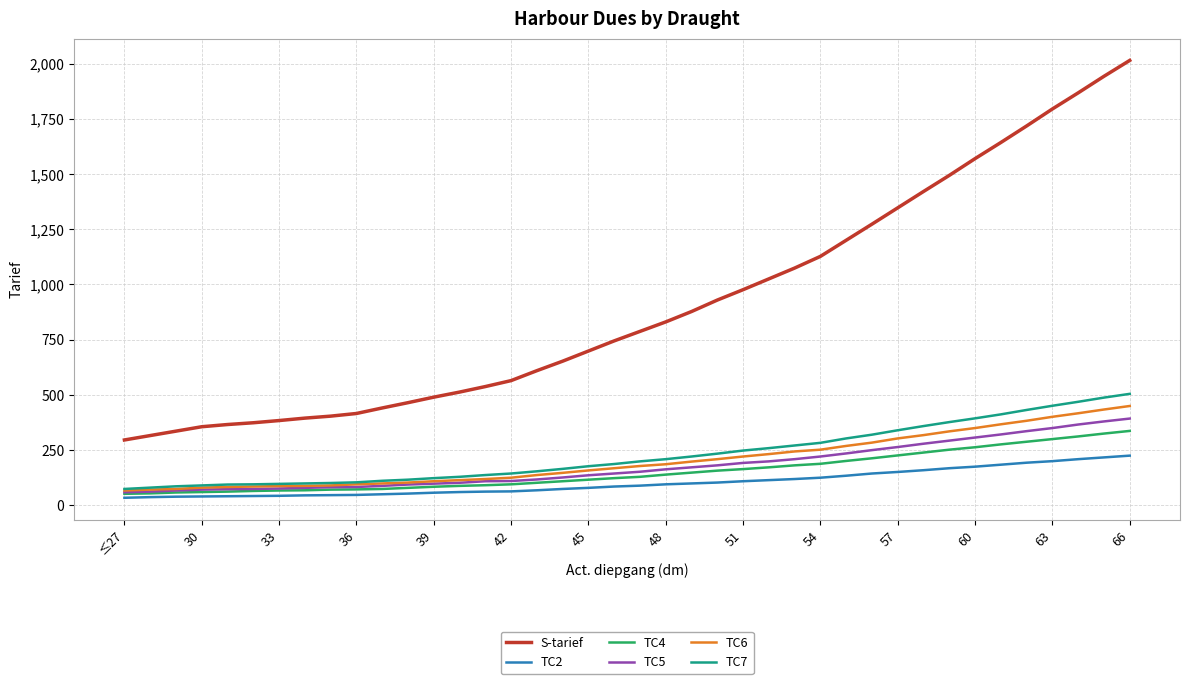

Which series has the largest total across all categories?

S-tarief